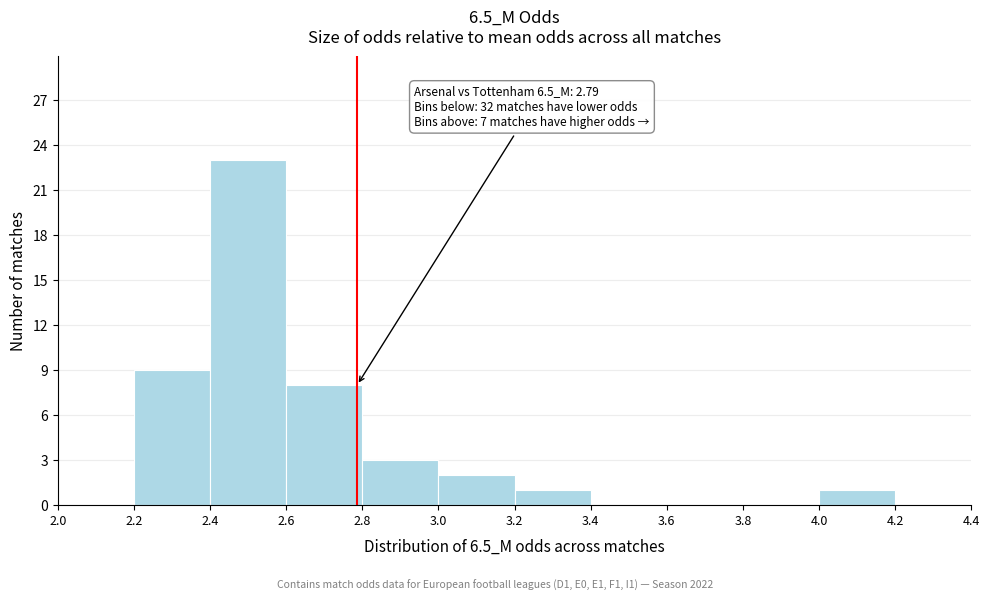

Over which range of the x-axis is the bar tallest?

2.4 to 2.6